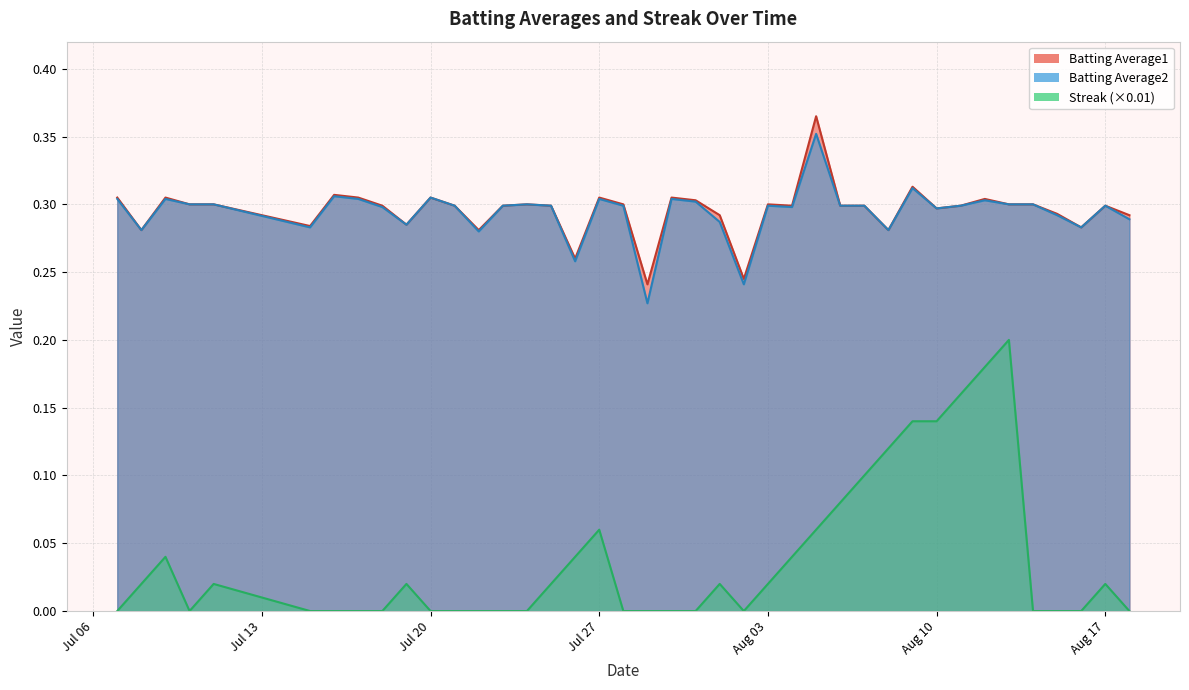

Count the number of categories in the chart.

40